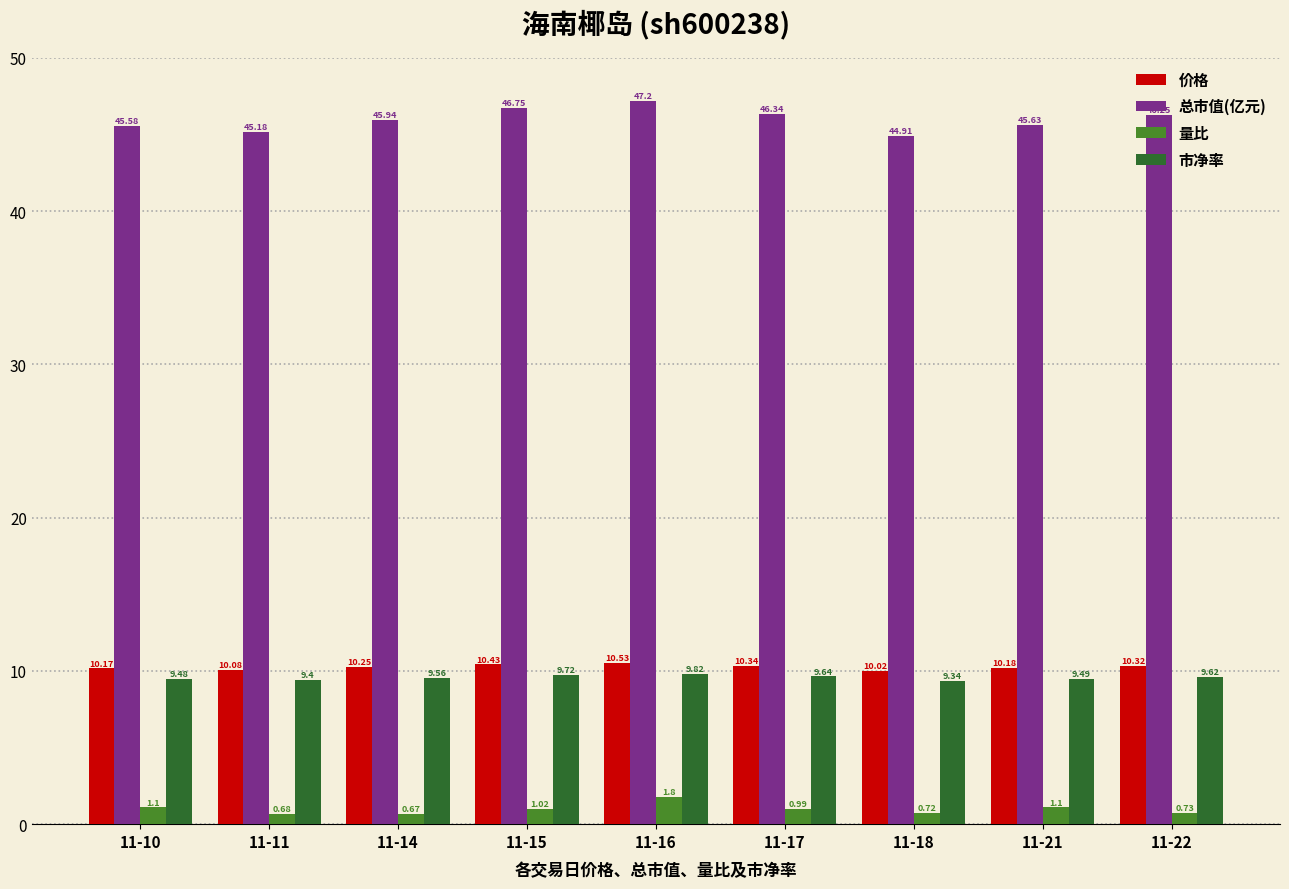

At which category is the sum across all series the highest?

11-16